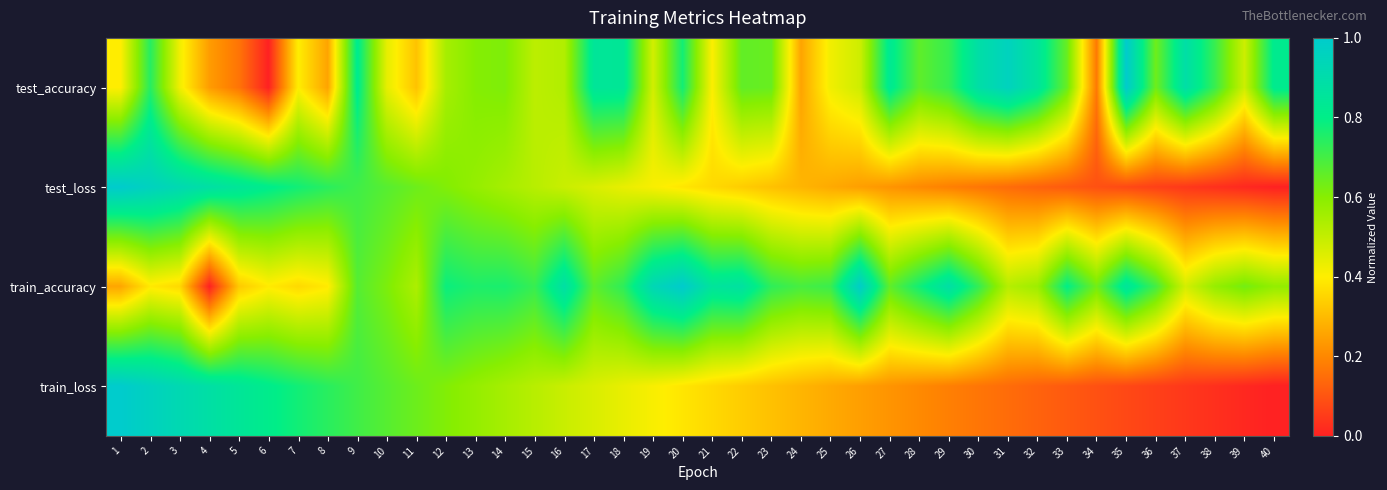

At which category is the sum across all series the highest?

2